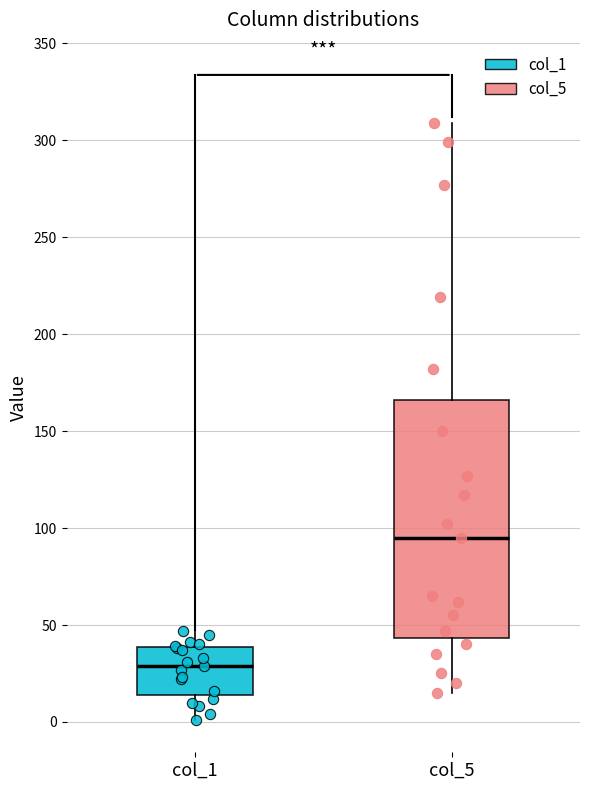

Where is the upper edge of the box for col_1 on the y-axis? The values are not printed on the chart, so give them approximately, as read against the axis.

40